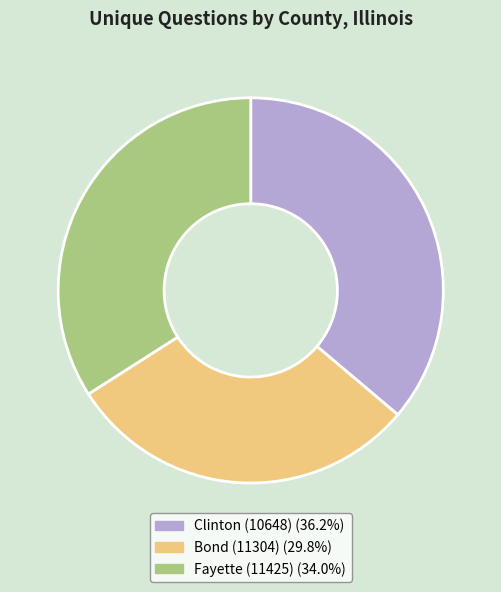

What is the ratio of the value at Bond (11304) to the value at Clinton (10648)?

0.8